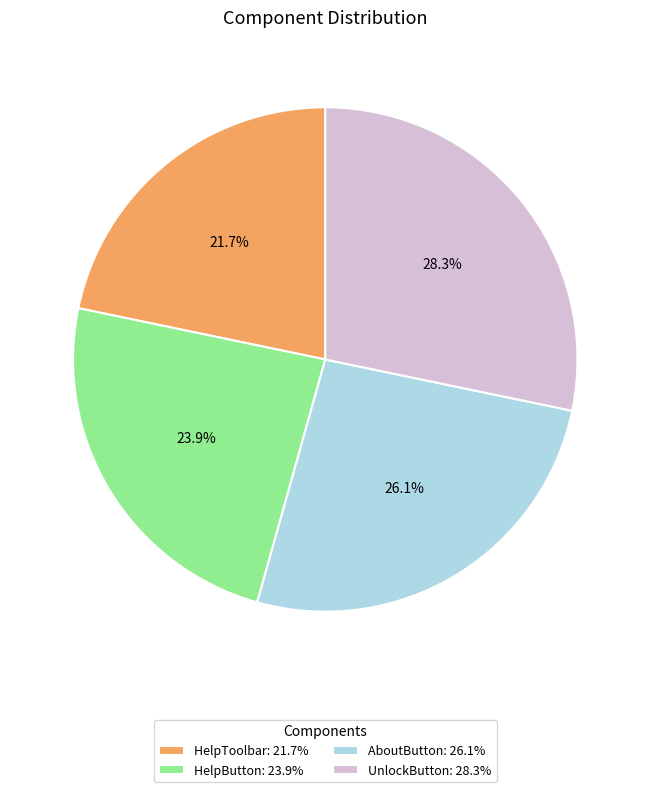

How many segments does this pie chart have?

4